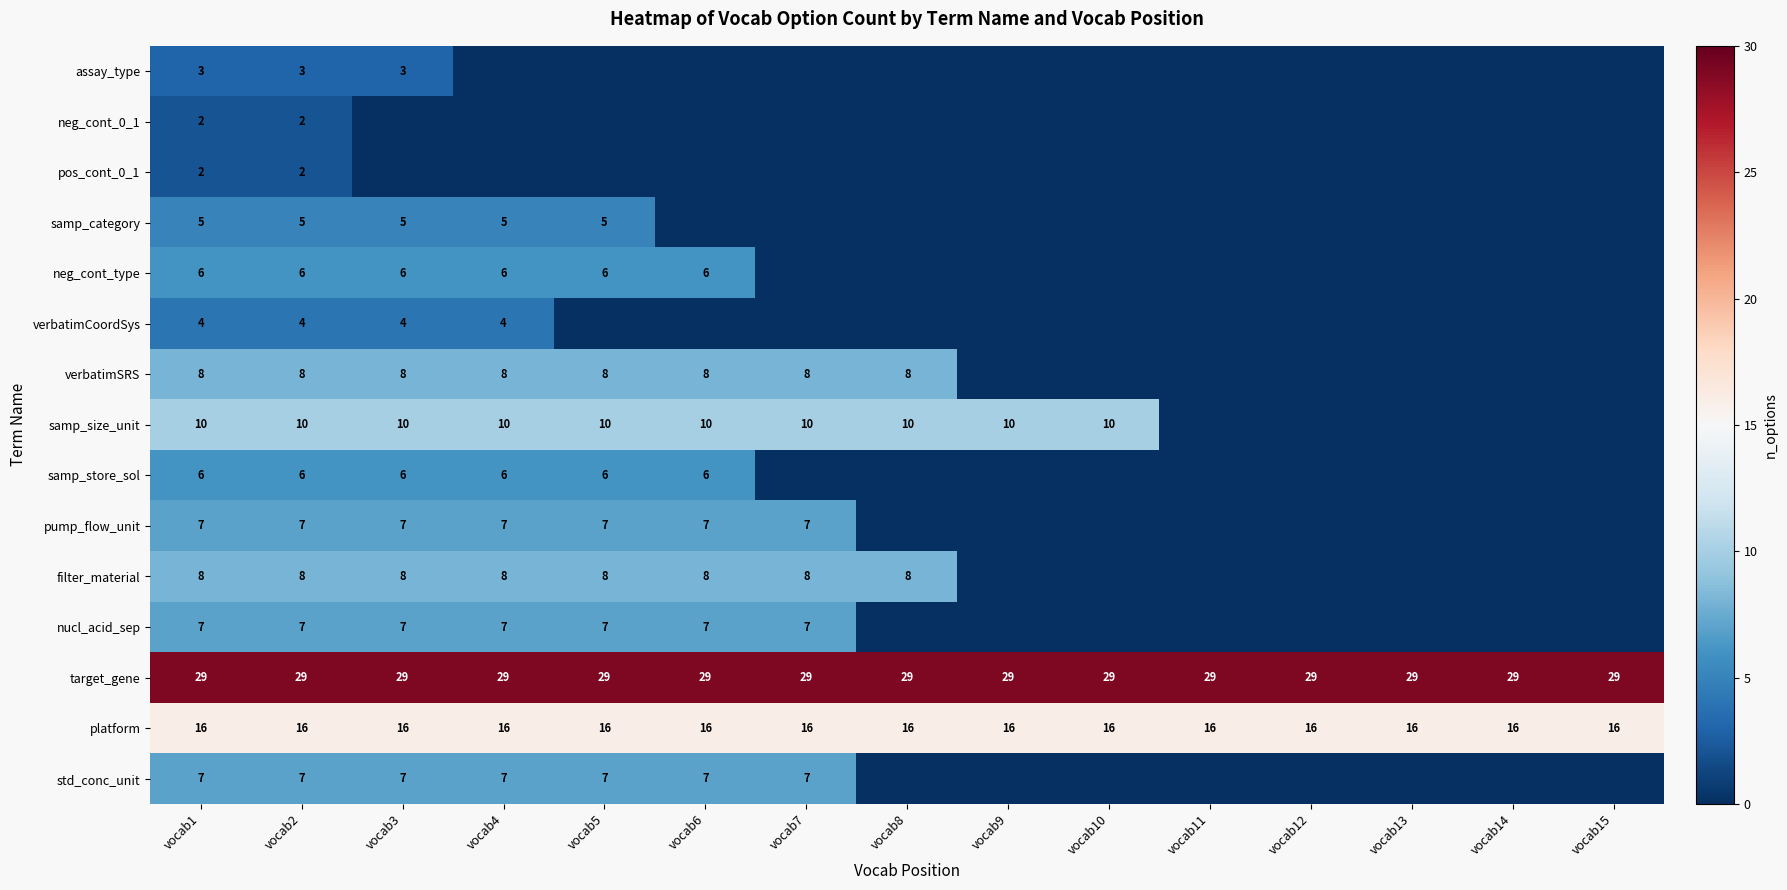

At which category is the sum across all series the highest?

vocab1